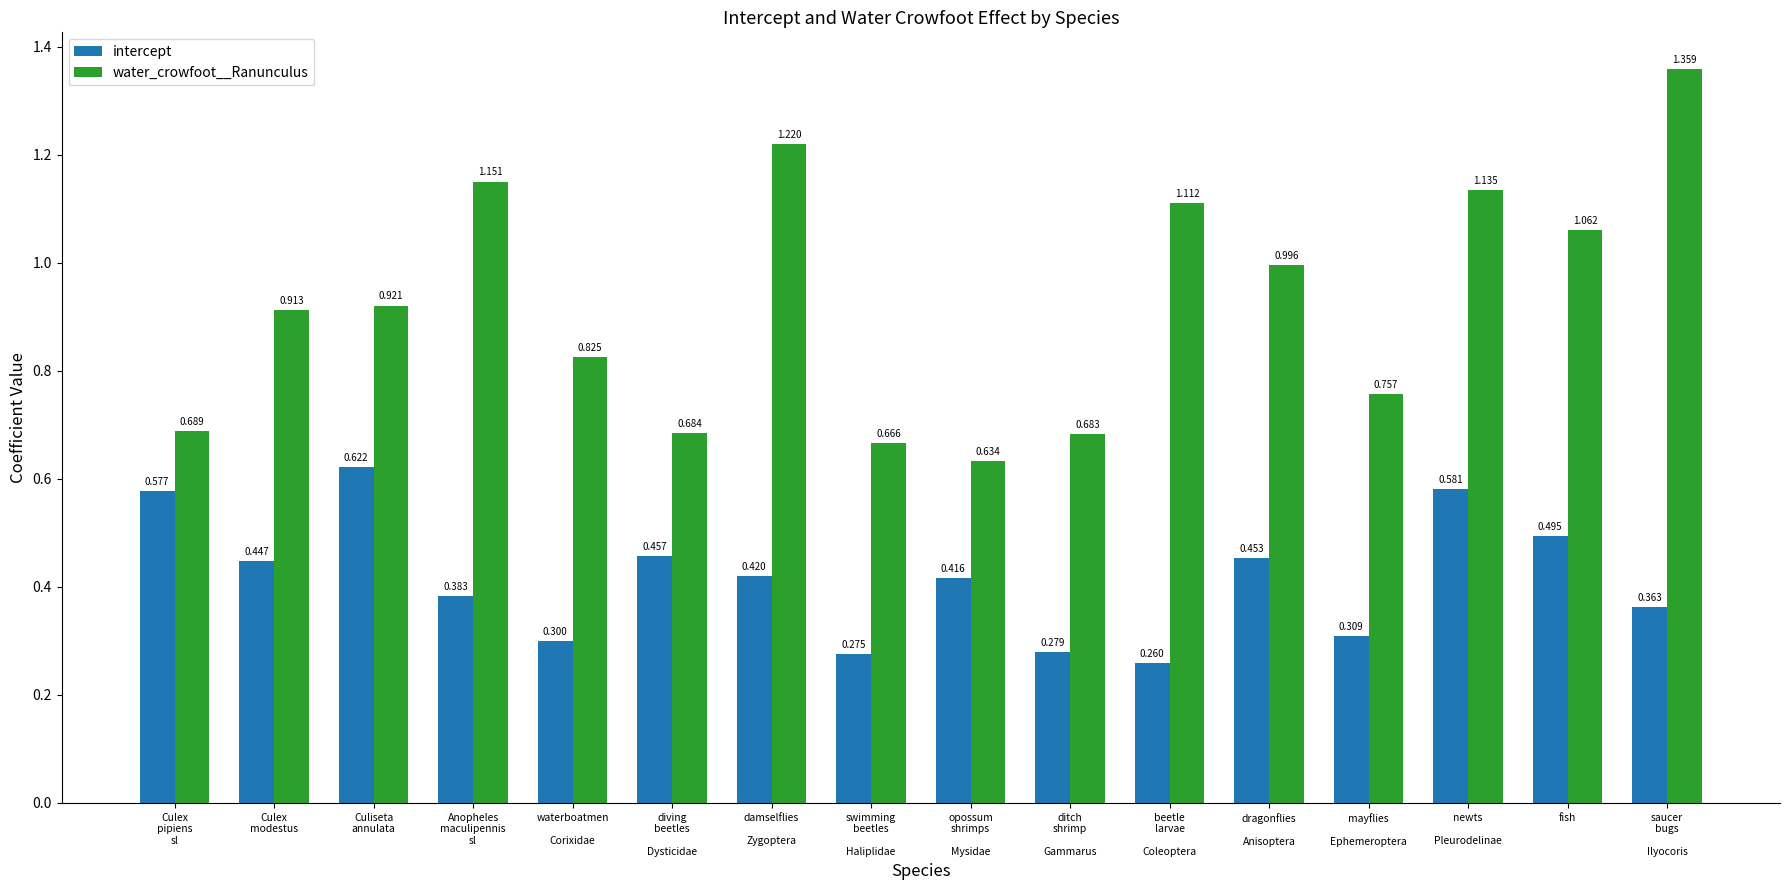

What is the lowest value of the intercept series?

0.3